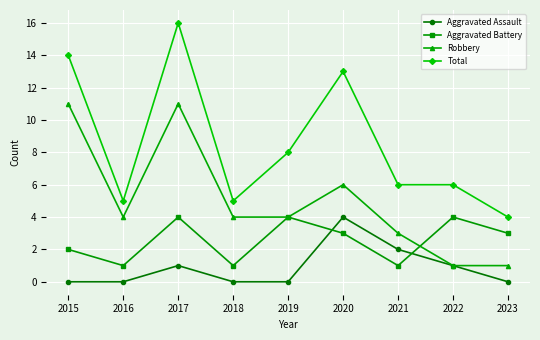

List the series in order of their overall mean, highest first.

Total, Robbery, Aggravated Battery, Aggravated Assault